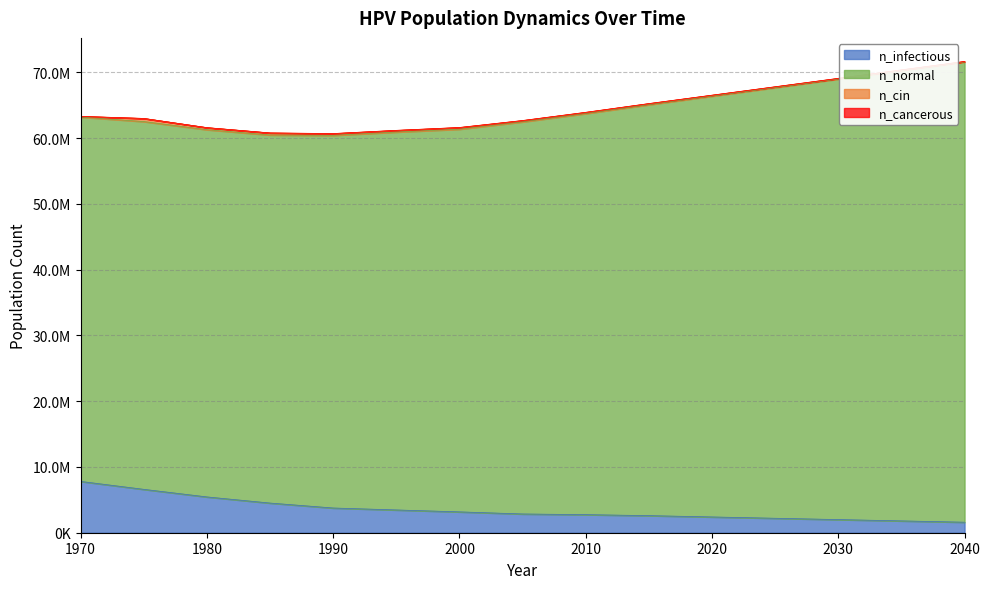

Reading left to right, what are all the values shown in this chart?

n_infectious: 1970=7803437.0	1975=6597674.0	1980=5444963.0	1985=4511683.0	1990=3760338.0	1995=3464244.0	2000=3172316.5	2005=2853168.0	2010=2750000.0	2015=2600000.0	2020=2400000.0	2025=2200000.0	2030=2000000.0	2035=1800000.0	2040=1600000.0
n_normal: 1970=55420124.0	1975=55935652.0	1980=55853712.0	1985=55983984.0	1990=56678944.0	1995=57476952.0	2000=58201352.0	2005=59636552.0	2010=61000000.0	2015=62500000.0	2020=64000000.0	2025=65500000.0	2030=67000000.0	2035=68500000.0	2040=70000000.0
n_cin: 1970=102216.3	1975=476083.5	1980=308593.2	1985=301093.7	1990=263873.6	1995=248041.2	2000=251374.3	2005=194710.9	2010=180000.0	2015=160000.0	2020=140000.0	2025=120000.0	2030=100000.0	2035=85000.0	2040=70000.0
n_cancerous: 1970=0.0	1975=1944.3	1980=7777.3	1985=10554.9	1990=9443.9	1995=11110.5	2000=10832.7	2005=12221.5	2010=13000.0	2015=12000.0	2020=11000.0	2025=10000.0	2030=9000.0	2035=8000.0	2040=7000.0